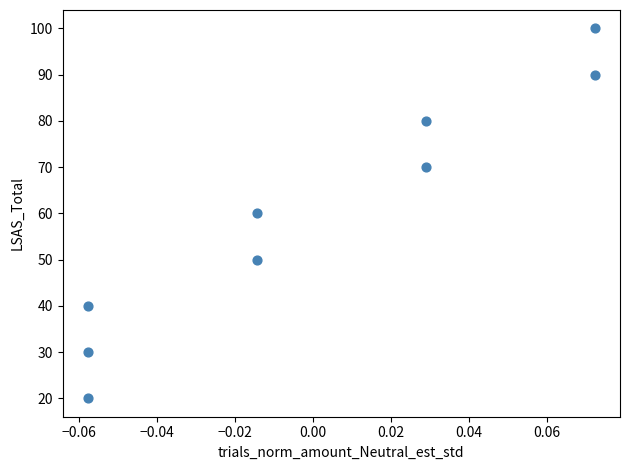

What is the average Y value?

60